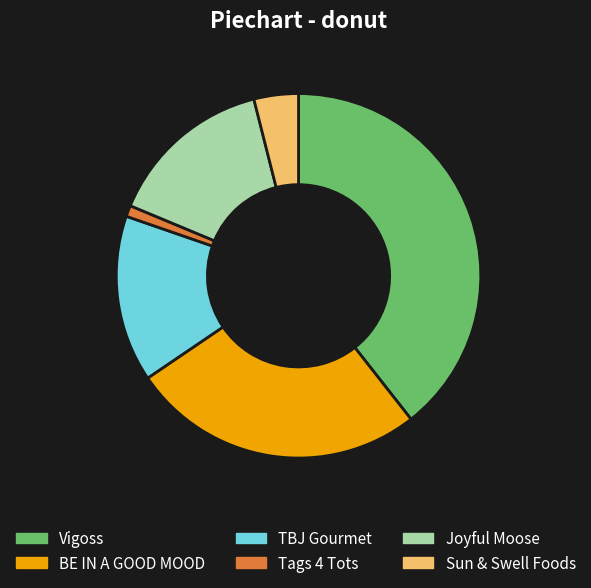

Do TBJ Gourmet and Tags 4 Tots together represent more than half of the pie?

No